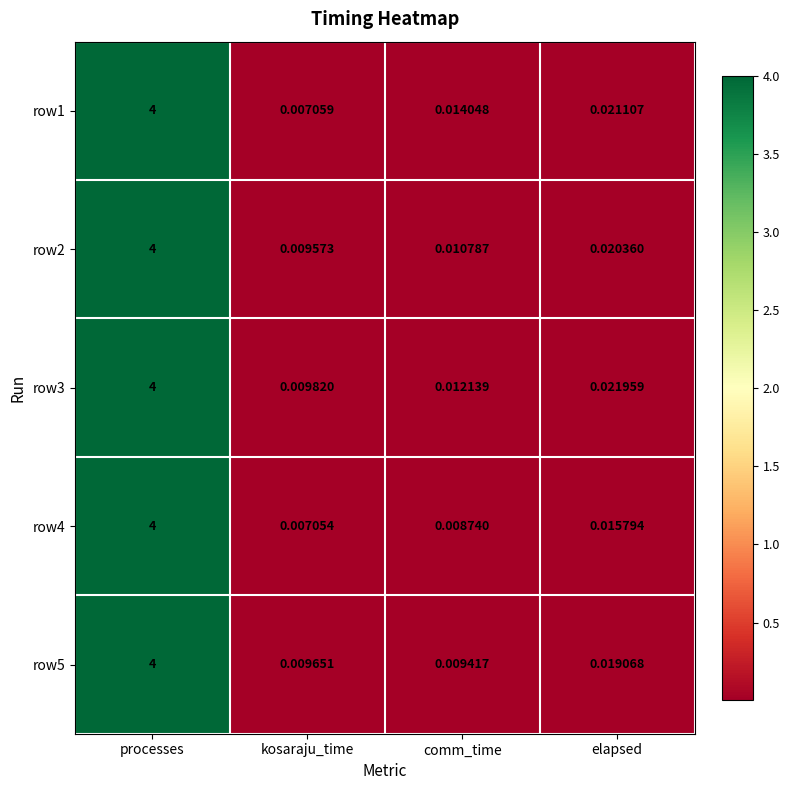

At which label is row5 closest to 2?

elapsed